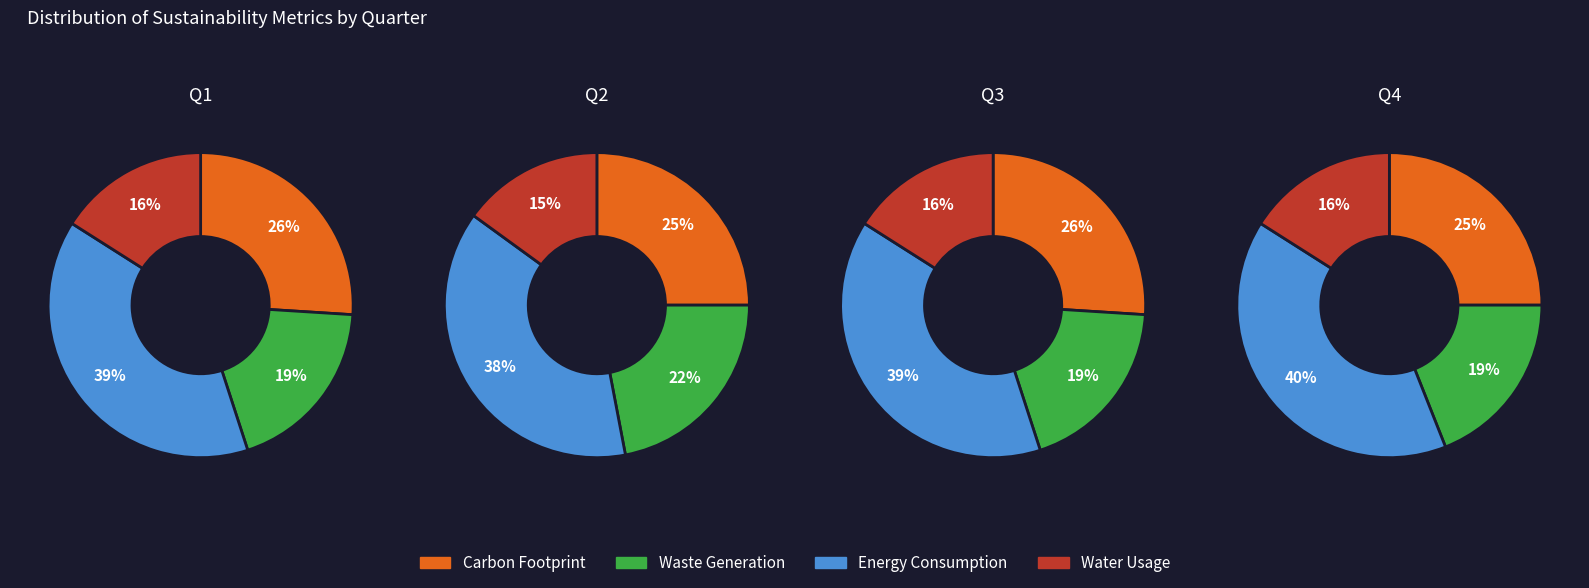

Rank the series by their maximum value, from highest to lowest.

Energy Consumption, Carbon Footprint, Waste Generation, Water Usage